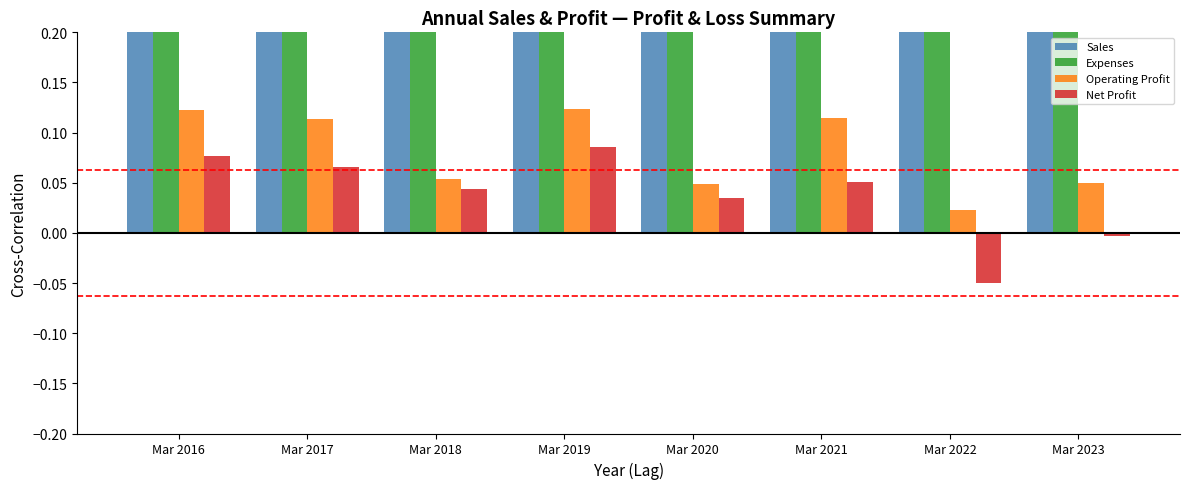

How many positive values does the Net Profit series have?

6